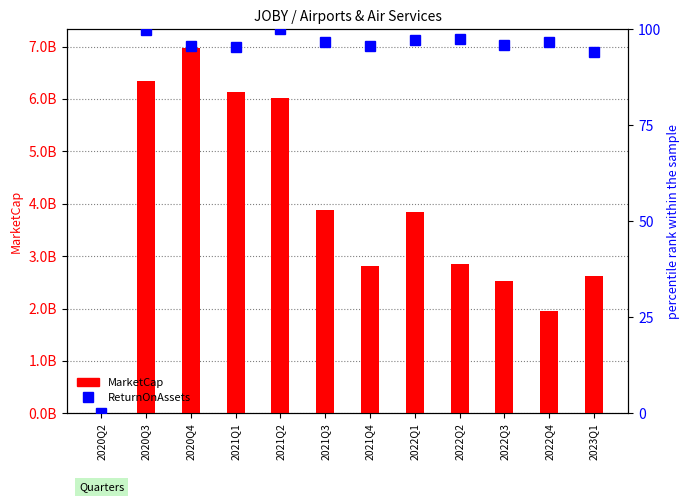

What position from the right is 2021Q2?

8